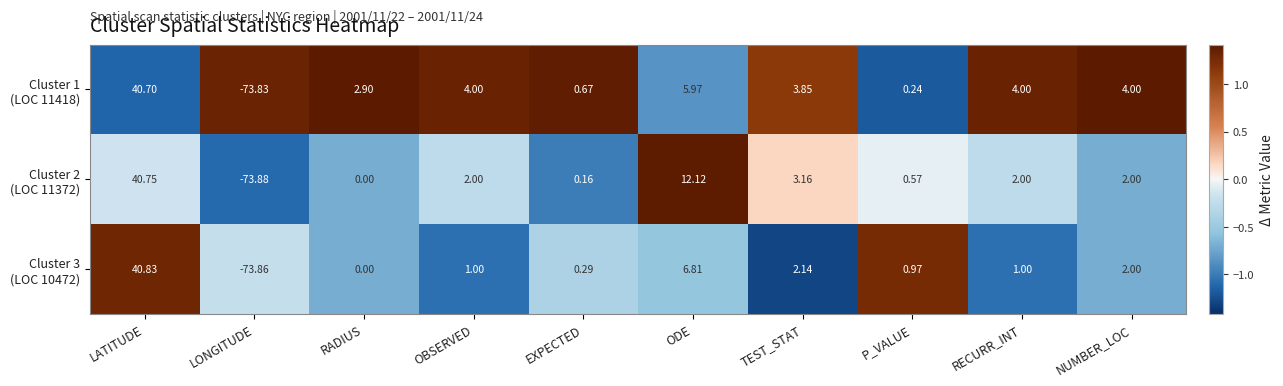

What is the difference between the highest and lowest values at EXPECTED?

0.5